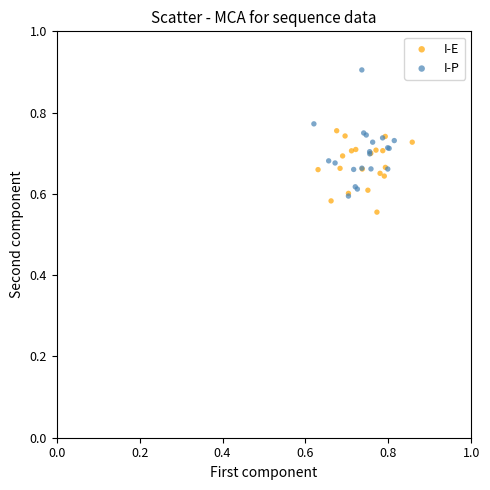

Which series has the largest Y range (max minus min)?

I-P